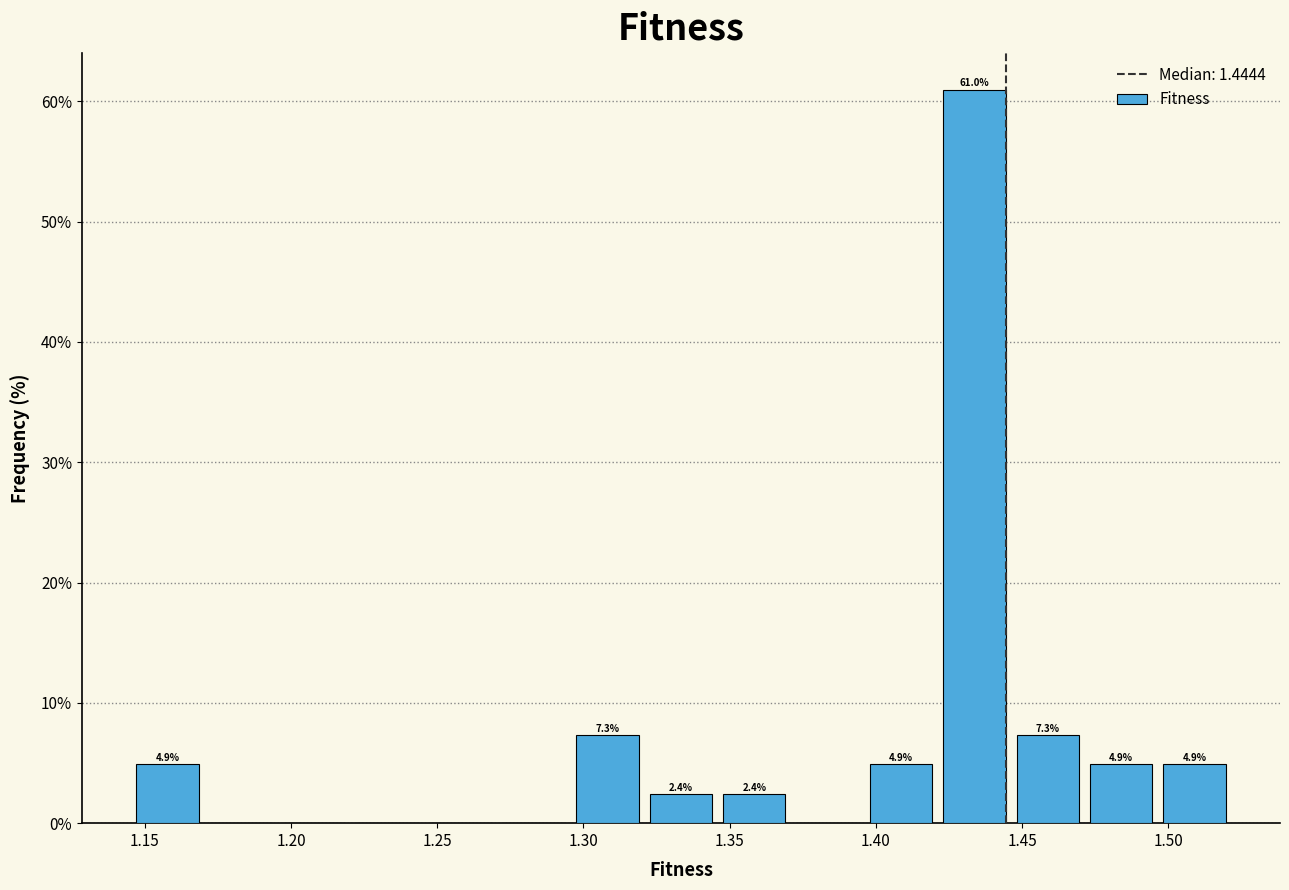

Over which range of the x-axis is the bar tallest?

1.420 to 1.445